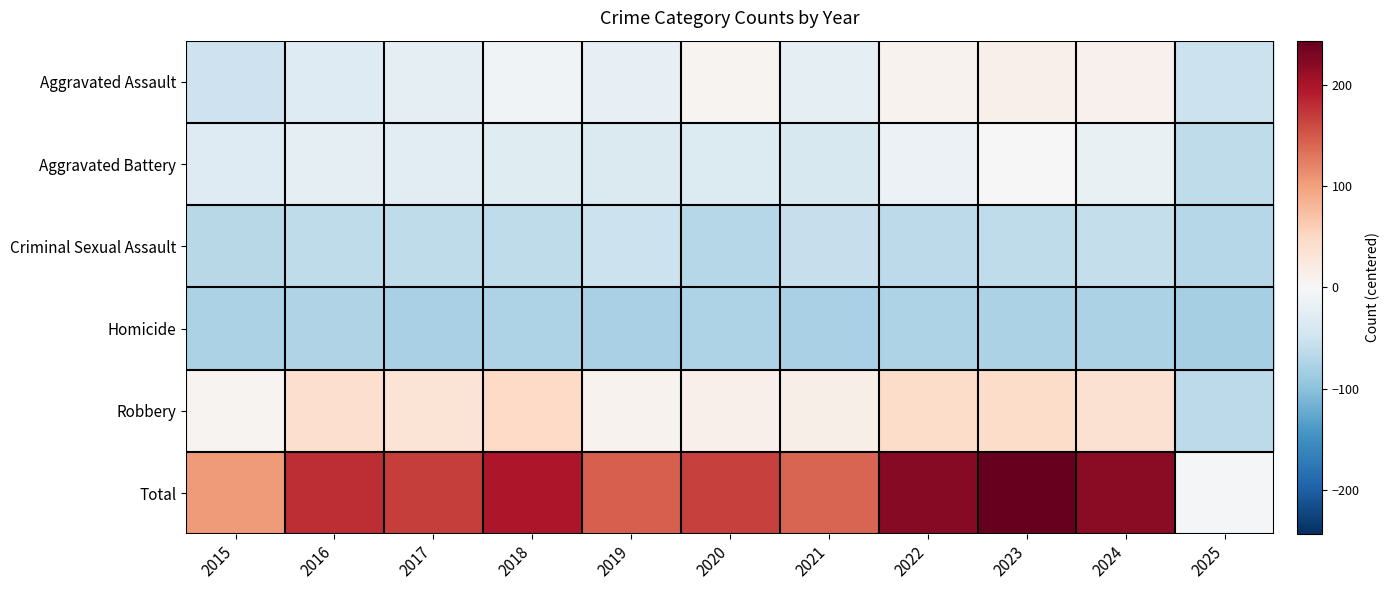

Reading right to left, list all the values displayed in this chart.

Aggravated Assault: 2025=-53.2	2024=9.8	2023=11.8	2022=7.8	2021=-23.2	2020=5.8	2019=-20.2	2018=-9.2	2017=-22.2	2016=-31.2	2015=-50.2
Aggravated Battery: 2025=-62.2	2024=-17.2	2023=1.8	2022=-15.2	2021=-38.2	2020=-33.2	2019=-36.2	2018=-29.2	2017=-27.2	2016=-21.2	2015=-31.2
Criminal Sexual Assault: 2025=-70.2	2024=-57.2	2023=-61.2	2022=-63.2	2021=-56.2	2020=-69.2	2019=-52.2	2018=-61.2	2017=-62.2	2016=-61.2	2015=-68.2
Homicide: 2025=-80.2	2024=-77.2	2023=-77.2	2022=-75.2	2021=-79.2	2020=-75.2	2019=-78.2	2018=-76.2	2017=-79.2	2016=-73.2	2015=-77.2
Robbery: 2025=-63.2	2024=37.8	2023=43.8	2022=43.8	2021=13.8	2020=12.8	2019=7.8	2018=48.8	2017=33.8	2016=41.8	2015=5.8
Total: 2025=-4.2	2024=220.8	2023=243.8	2022=222.8	2021=141.8	2020=165.8	2019=145.8	2018=197.8	2017=167.8	2016=179.8	2015=103.8